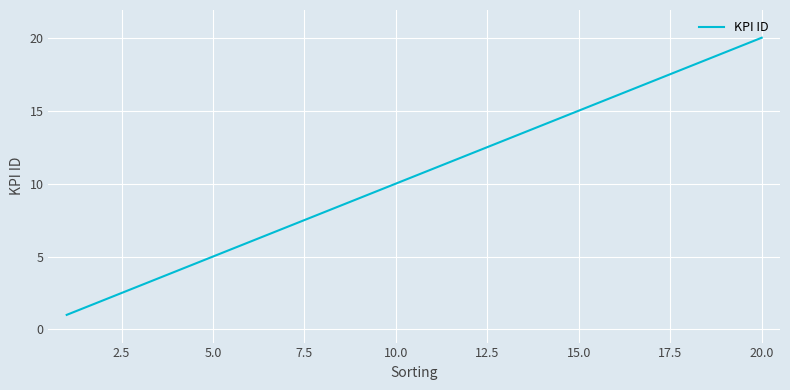

True or false: there are more than 0 points higher than both neighbors.

False